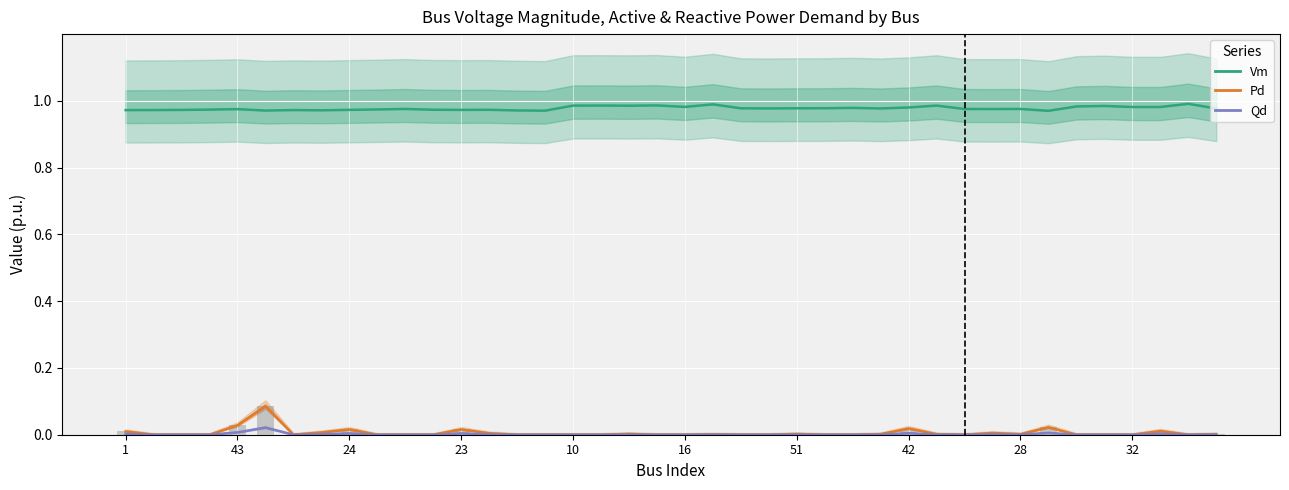

What is the difference between the highest and lowest values at 51?

1.0